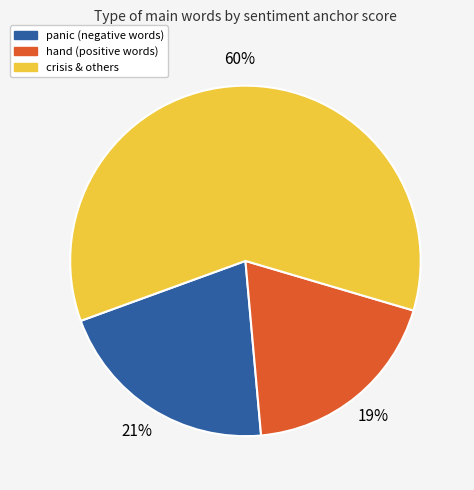

How many slices are in this pie chart?

3